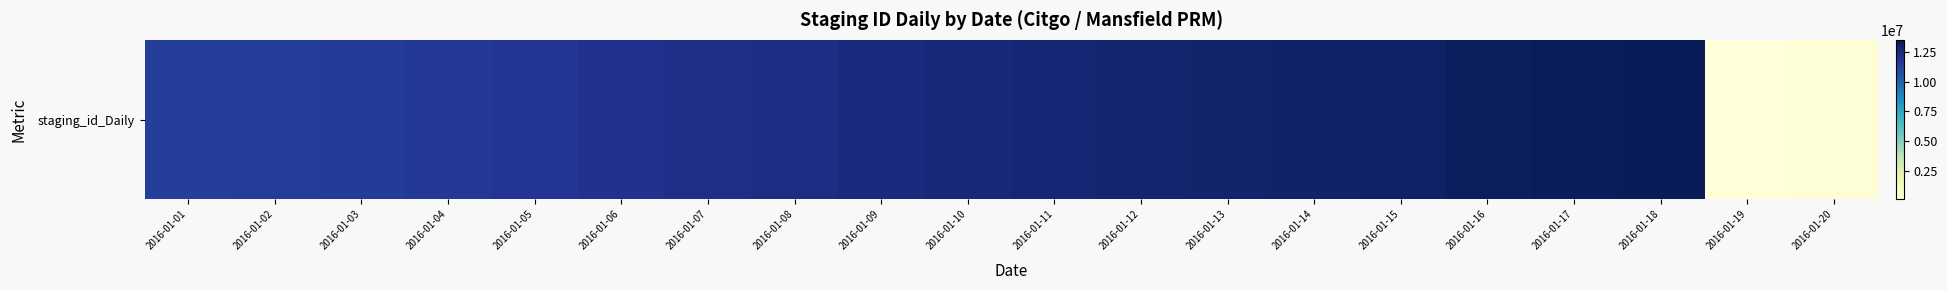

Reading left to right, extract all data points from this chart.

2016-01-01=11388046	2016-01-02=11440110	2016-01-03=11492615	2016-01-04=11611349	2016-01-05=11790163	2016-01-06=11943102	2016-01-07=12096458	2016-01-08=12254187	2016-01-09=12410675	2016-01-10=12561607	2016-01-11=12713593	2016-01-12=12861323	2016-01-13=12926110	2016-01-14=13017312	2016-01-15=13075460	2016-01-16=13257783	2016-01-17=13420212	2016-01-18=13507130	2016-01-19=122457	2016-01-20=259797